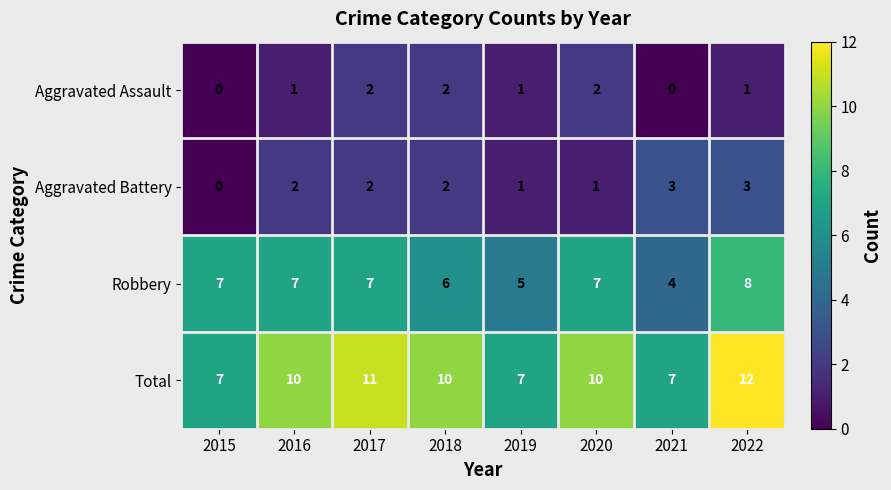

How many Robbery values are between 6 and 7?

5